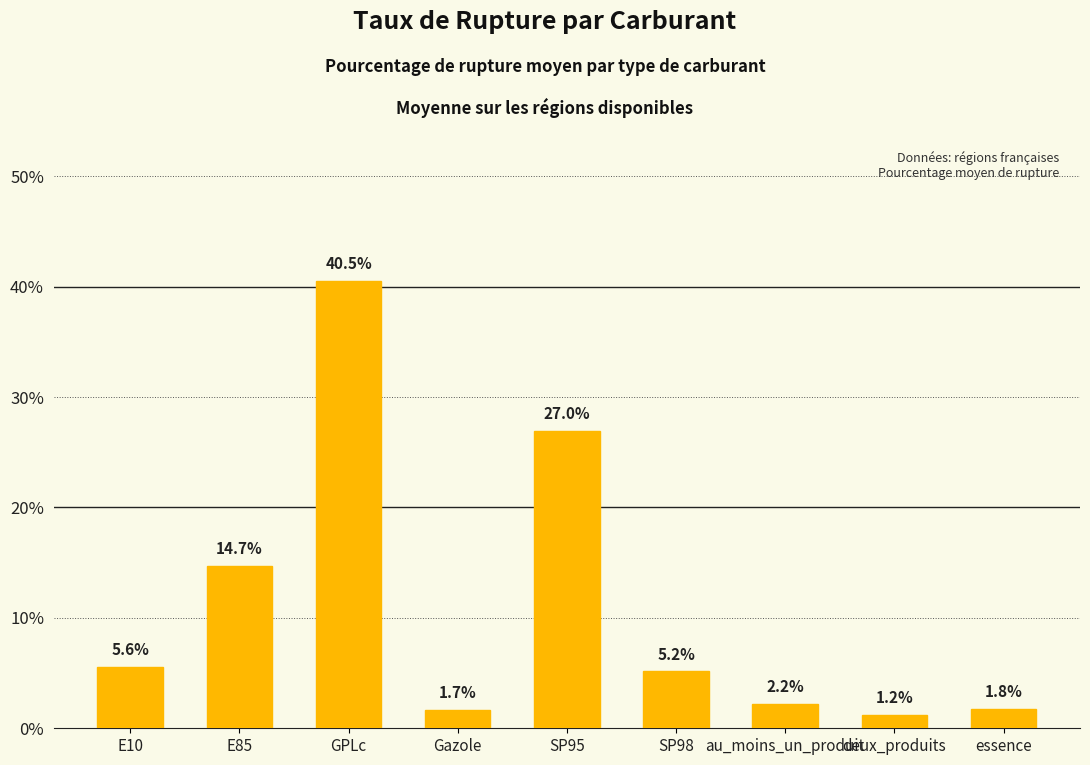

What is the average value?

11.1